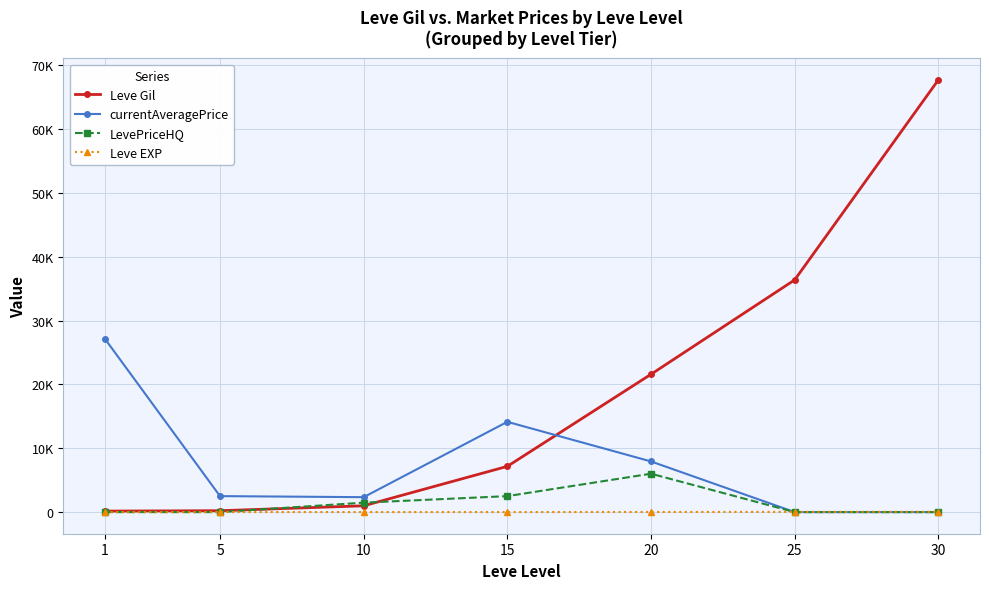

True or false: LevePriceHQ and currentAveragePrice cross at least once.

False